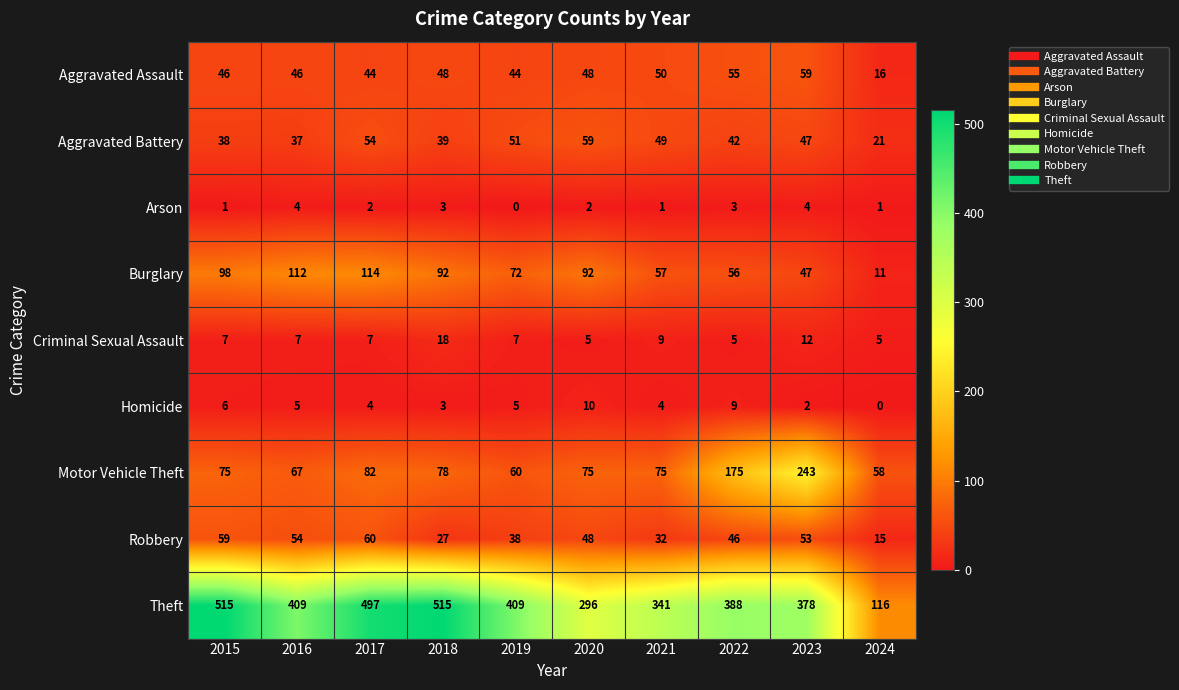

At which category is the sum across all series the highest?

2017